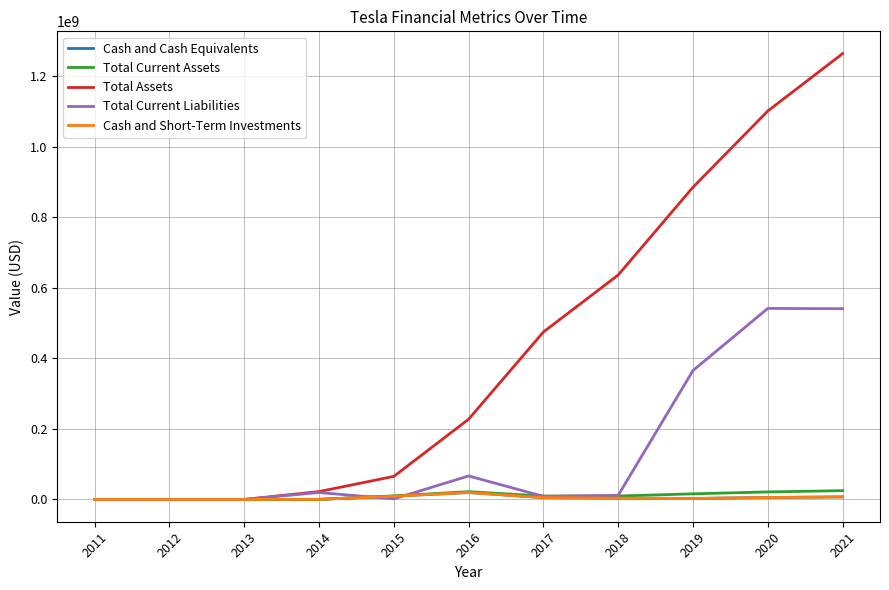

Read the Cash and Cash Equivalents value at 2013, to the nearest 50.

3500